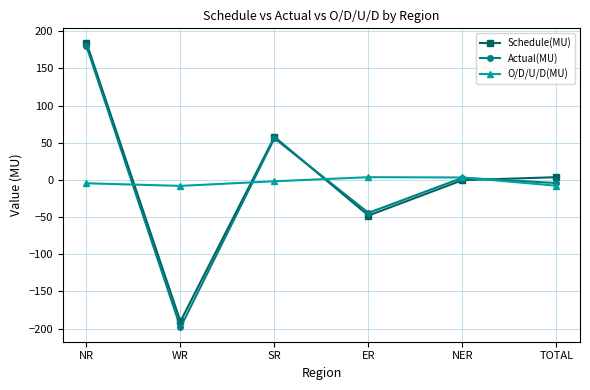

What is the difference between the O/D/U/D(MU) values at WR and NER?

11.3